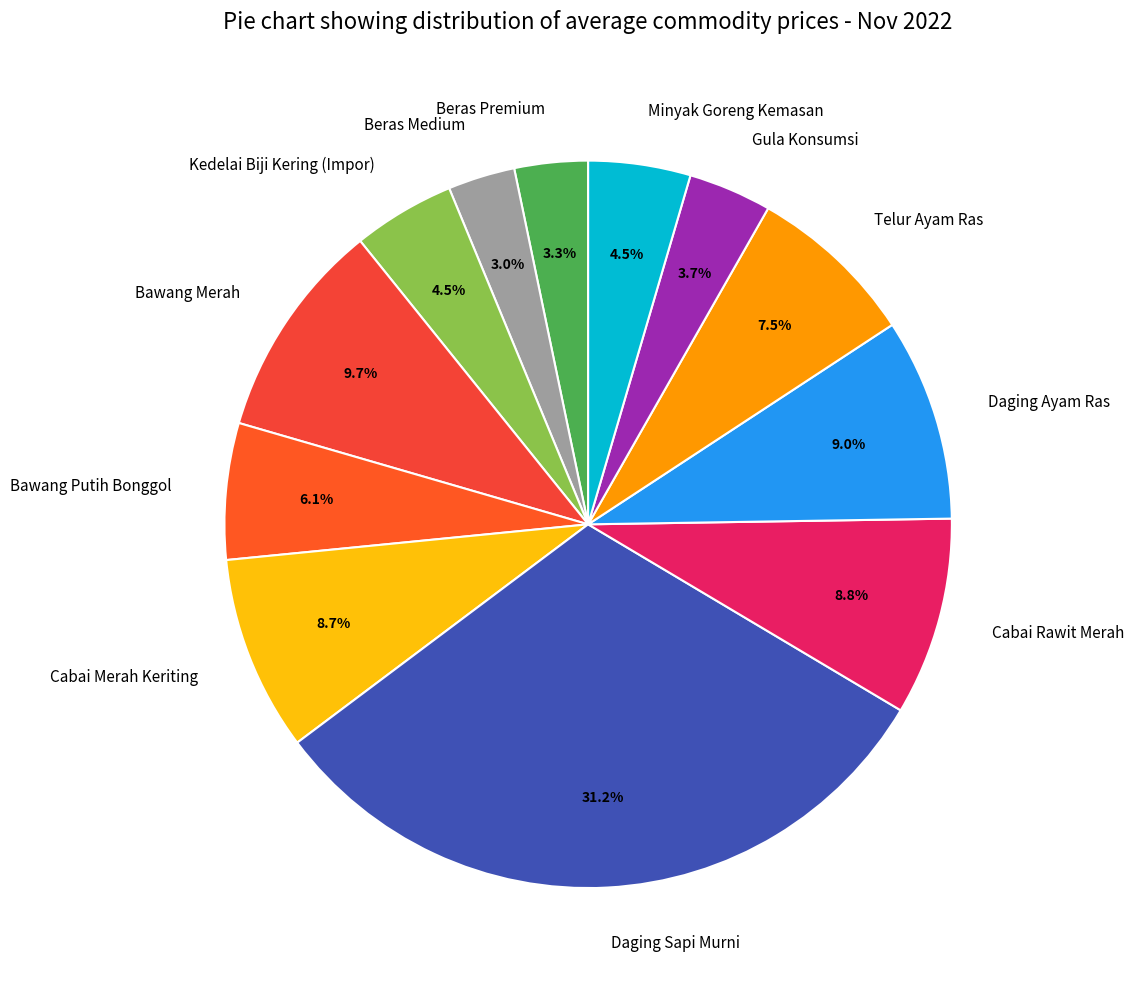

How many segments does this pie chart have?

12